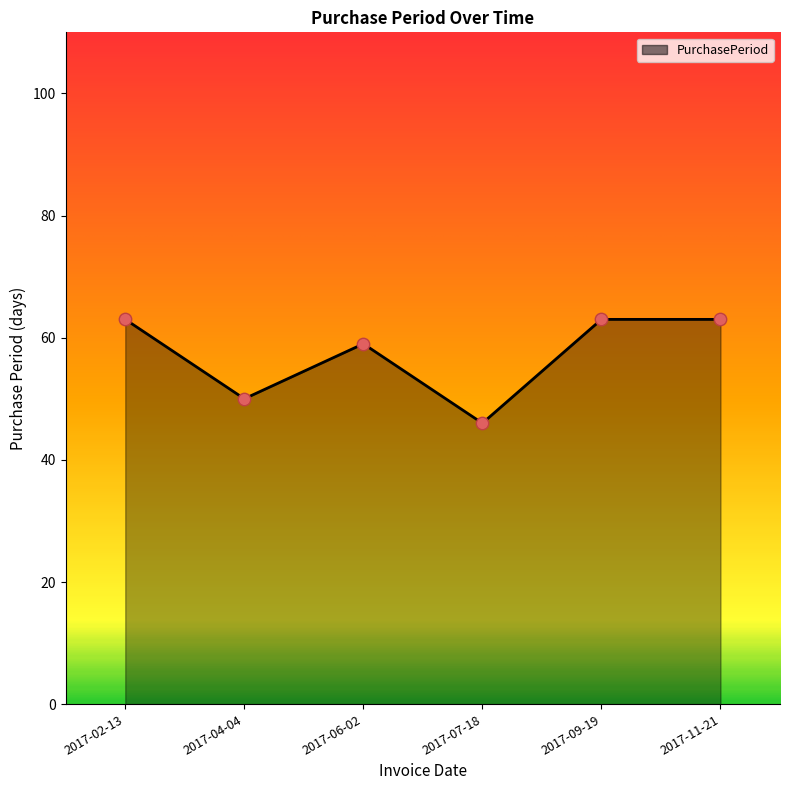

What is the ratio of the value at 2017-07-18 to the value at 2017-04-04?

0.9